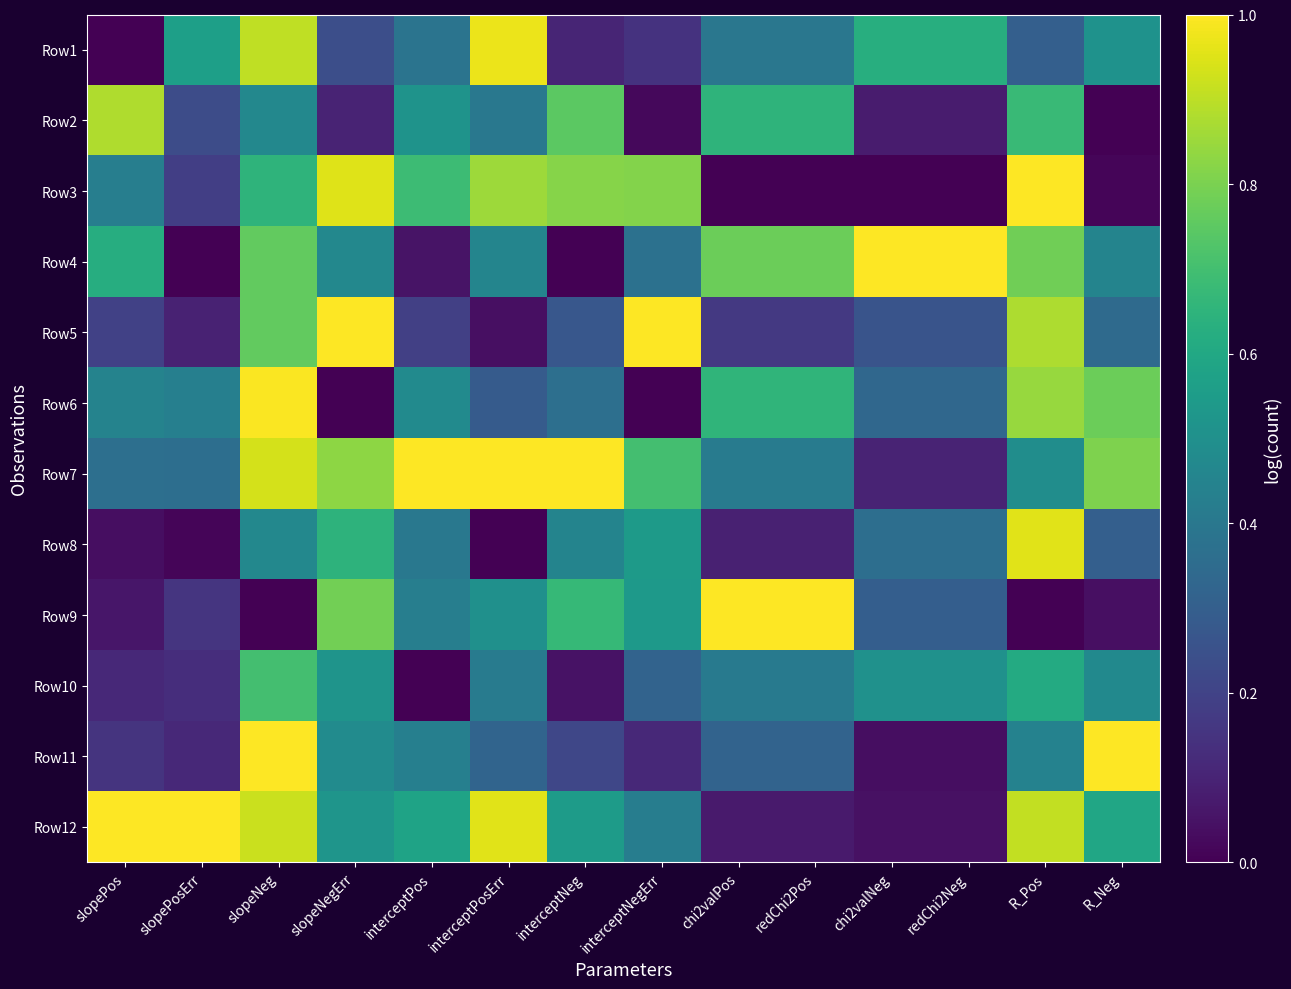

Reading right to left, list all the values displayed in this chart.

Row1: R_Neg=0.5	R_Pos=0.3	redChi2Neg=0.6	chi2valNeg=0.6	redChi2Pos=0.4	chi2valPos=0.4	interceptNegErr=0.1	interceptNeg=0.1	interceptPosErr=1.0	interceptPos=0.4	slopeNegErr=0.2	slopeNeg=0.9	slopePosErr=0.6	slopePos=0.0
Row2: R_Neg=0.0	R_Pos=0.7	redChi2Neg=0.1	chi2valNeg=0.1	redChi2Pos=0.7	chi2valPos=0.7	interceptNegErr=0.0	interceptNeg=0.7	interceptPosErr=0.4	interceptPos=0.5	slopeNegErr=0.1	slopeNeg=0.5	slopePosErr=0.2	slopePos=0.9
Row3: R_Neg=0.0	R_Pos=1.0	redChi2Neg=0.0	chi2valNeg=0.0	redChi2Pos=0.0	chi2valPos=0.0	interceptNegErr=0.8	interceptNeg=0.8	interceptPosErr=0.9	interceptPos=0.7	slopeNegErr=1.0	slopeNeg=0.7	slopePosErr=0.2	slopePos=0.4
Row4: R_Neg=0.5	R_Pos=0.8	redChi2Neg=1.0	chi2valNeg=1.0	redChi2Pos=0.8	chi2valPos=0.8	interceptNegErr=0.4	interceptNeg=0.0	interceptPosErr=0.5	interceptPos=0.1	slopeNegErr=0.5	slopeNeg=0.8	slopePosErr=0.0	slopePos=0.6
Row5: R_Neg=0.3	R_Pos=0.9	redChi2Neg=0.3	chi2valNeg=0.3	redChi2Pos=0.2	chi2valPos=0.2	interceptNegErr=1.0	interceptNeg=0.3	interceptPosErr=0.0	interceptPos=0.2	slopeNegErr=1.0	slopeNeg=0.8	slopePosErr=0.1	slopePos=0.2
Row6: R_Neg=0.8	R_Pos=0.8	redChi2Neg=0.3	chi2valNeg=0.3	redChi2Pos=0.7	chi2valPos=0.7	interceptNegErr=0.0	interceptNeg=0.4	interceptPosErr=0.3	interceptPos=0.5	slopeNegErr=0.0	slopeNeg=1.0	slopePosErr=0.4	slopePos=0.4
Row7: R_Neg=0.8	R_Pos=0.5	redChi2Neg=0.1	chi2valNeg=0.1	redChi2Pos=0.4	chi2valPos=0.4	interceptNegErr=0.7	interceptNeg=1.0	interceptPosErr=1.0	interceptPos=1.0	slopeNegErr=0.8	slopeNeg=0.9	slopePosErr=0.4	slopePos=0.4
Row8: R_Neg=0.3	R_Pos=1.0	redChi2Neg=0.4	chi2valNeg=0.4	redChi2Pos=0.1	chi2valPos=0.1	interceptNegErr=0.5	interceptNeg=0.5	interceptPosErr=0.0	interceptPos=0.4	slopeNegErr=0.6	slopeNeg=0.5	slopePosErr=0.0	slopePos=0.0
Row9: R_Neg=0.0	R_Pos=0.0	redChi2Neg=0.3	chi2valNeg=0.3	redChi2Pos=1.0	chi2valPos=1.0	interceptNegErr=0.5	interceptNeg=0.7	interceptPosErr=0.5	interceptPos=0.4	slopeNegErr=0.8	slopeNeg=0.0	slopePosErr=0.2	slopePos=0.1
Row10: R_Neg=0.5	R_Pos=0.6	redChi2Neg=0.5	chi2valNeg=0.5	redChi2Pos=0.4	chi2valPos=0.4	interceptNegErr=0.3	interceptNeg=0.0	interceptPosErr=0.4	interceptPos=0.0	slopeNegErr=0.5	slopeNeg=0.7	slopePosErr=0.1	slopePos=0.1
Row11: R_Neg=1.0	R_Pos=0.4	redChi2Neg=0.0	chi2valNeg=0.0	redChi2Pos=0.3	chi2valPos=0.3	interceptNegErr=0.1	interceptNeg=0.2	interceptPosErr=0.3	interceptPos=0.4	slopeNegErr=0.5	slopeNeg=1.0	slopePosErr=0.1	slopePos=0.1
Row12: R_Neg=0.6	R_Pos=0.9	redChi2Neg=0.0	chi2valNeg=0.0	redChi2Pos=0.1	chi2valPos=0.1	interceptNegErr=0.4	interceptNeg=0.5	interceptPosErr=1.0	interceptPos=0.6	slopeNegErr=0.5	slopeNeg=0.9	slopePosErr=1.0	slopePos=1.0